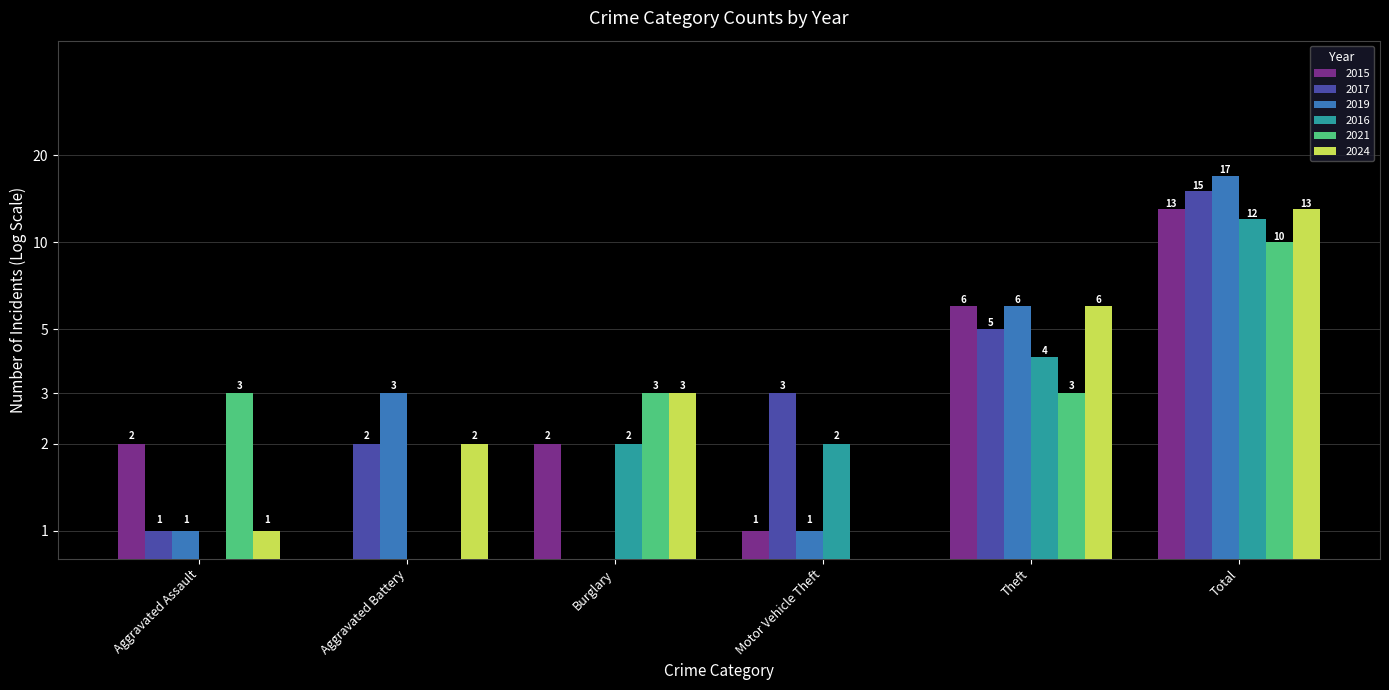

Rank the categories by 2016 value from highest to lowest.

Total, Theft, Burglary, Motor Vehicle Theft, Aggravated Assault, Aggravated Battery